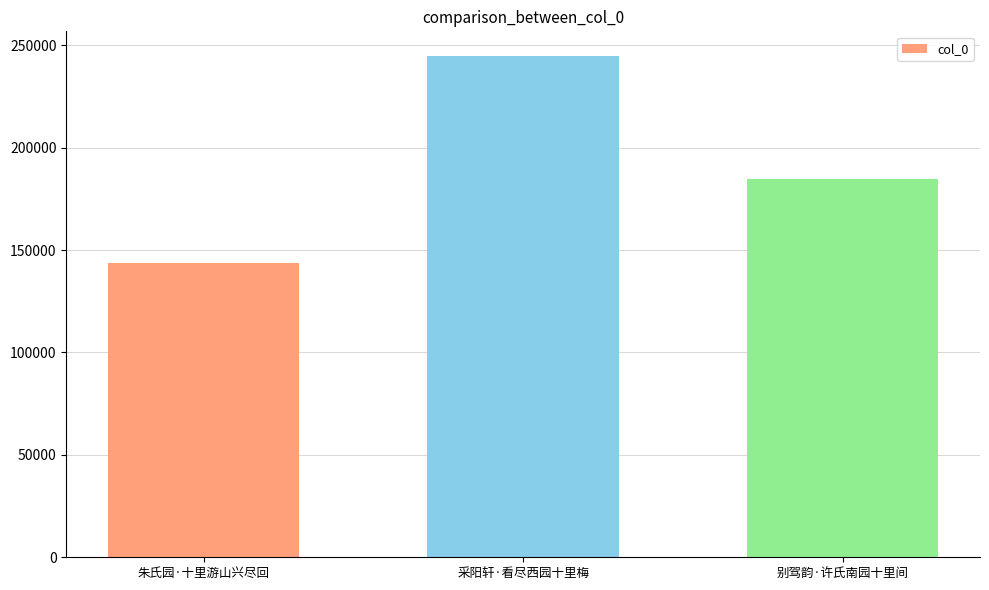

Which label corresponds to the smallest value in the chart?

朱氏园·十里游山兴尽回